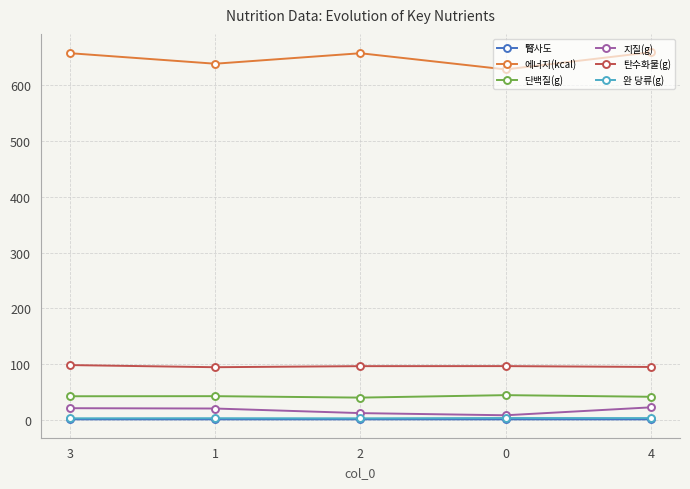

Count the number of data series in this chart.

6